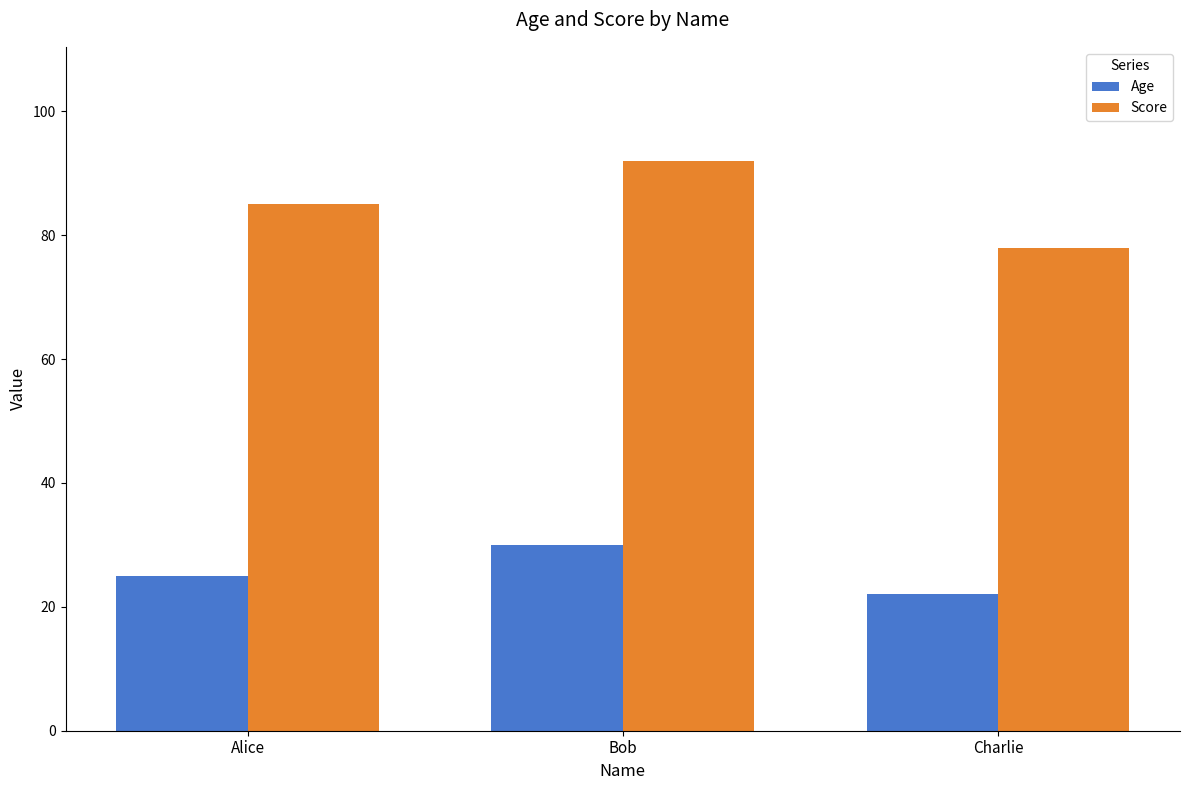

What is the difference between the Score values at Charlie and Alice?

7